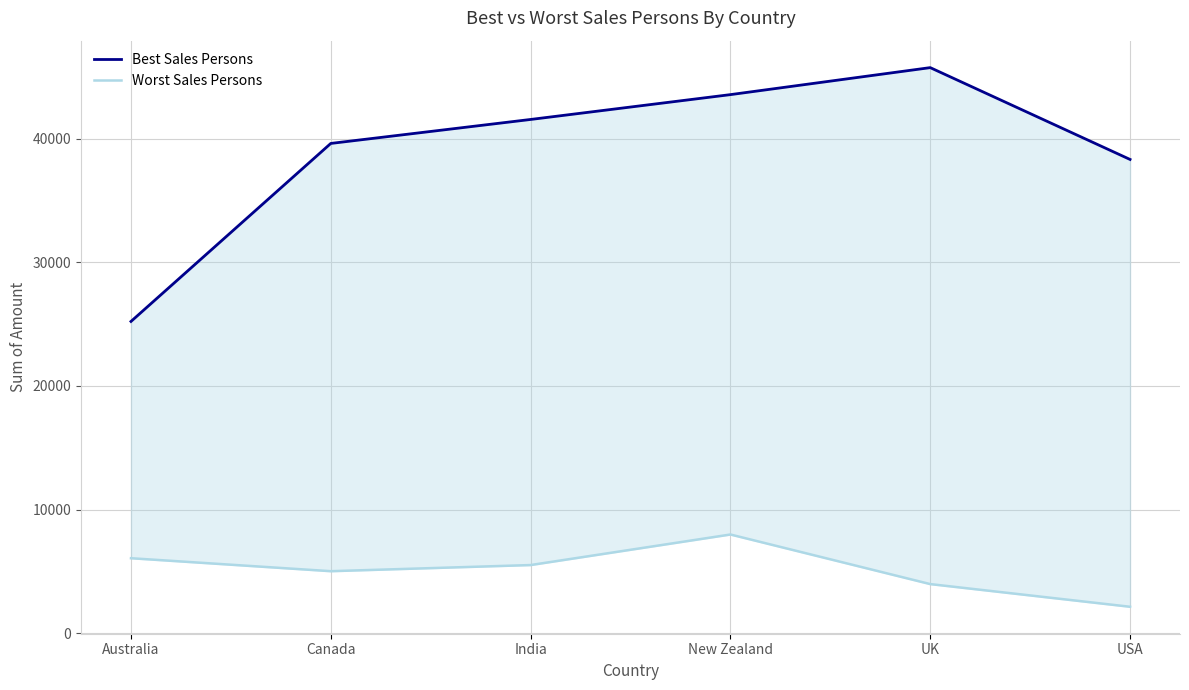

Rank the series by their average value, from highest to lowest.

Best Sales Persons, Worst Sales Persons